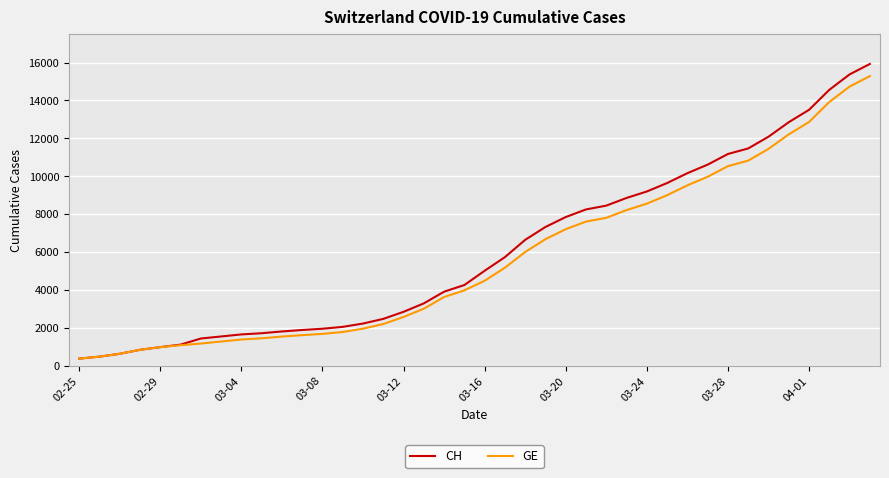

What is the lowest value of the CH series?

375